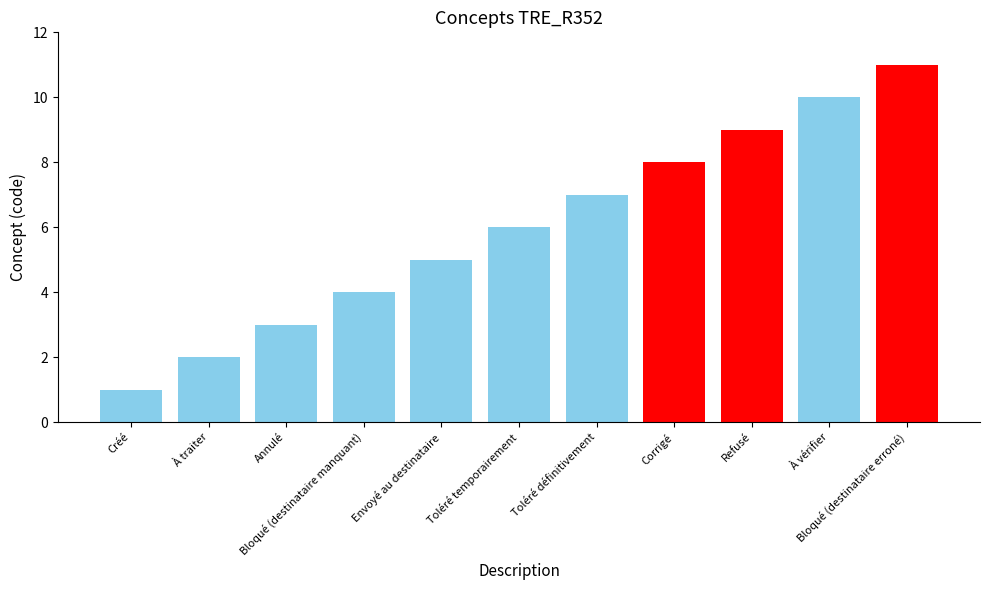

Reading left to right, extract all data points from this chart.

Créé=1	À traiter=2	Annulé=3	Bloqué (destinataire manquant)=4	Envoyé au destinataire=5	Toléré temporairement=6	Toléré définitivement=7	Corrigé=8	Refusé=9	À vérifier=10	Bloqué (destinataire erroné)=11